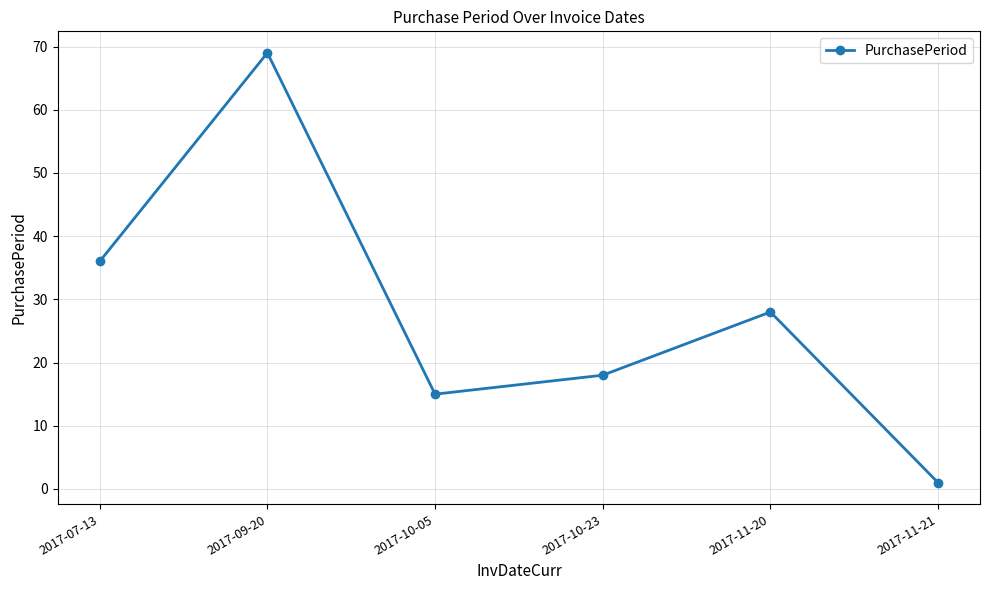

True or false: there are more than 2 points higher than both neighbors.

False